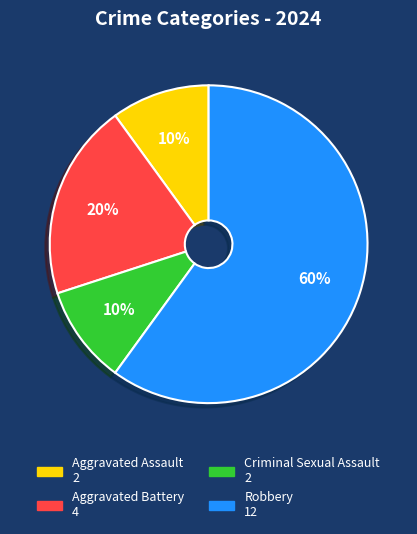

The Aggravated Assault slice represents 23% of the pie. True or false?

False